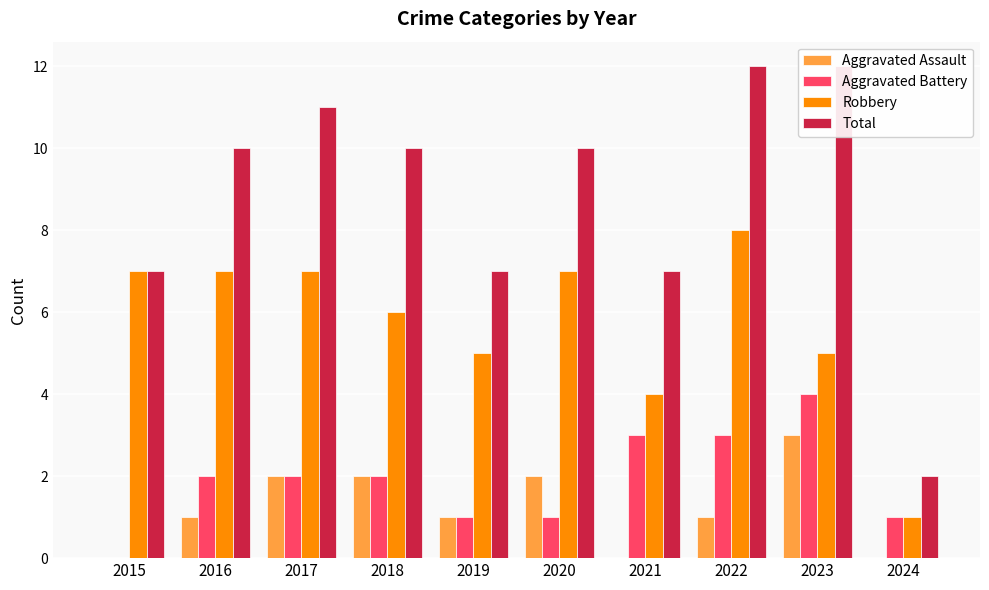

Reading right to left, extract all data points from this chart.

Aggravated Assault: 0	3	1	0	2	1	2	2	1	0
Aggravated Battery: 1	4	3	3	1	1	2	2	2	0
Robbery: 1	5	8	4	7	5	6	7	7	7
Total: 2	12	12	7	10	7	10	11	10	7